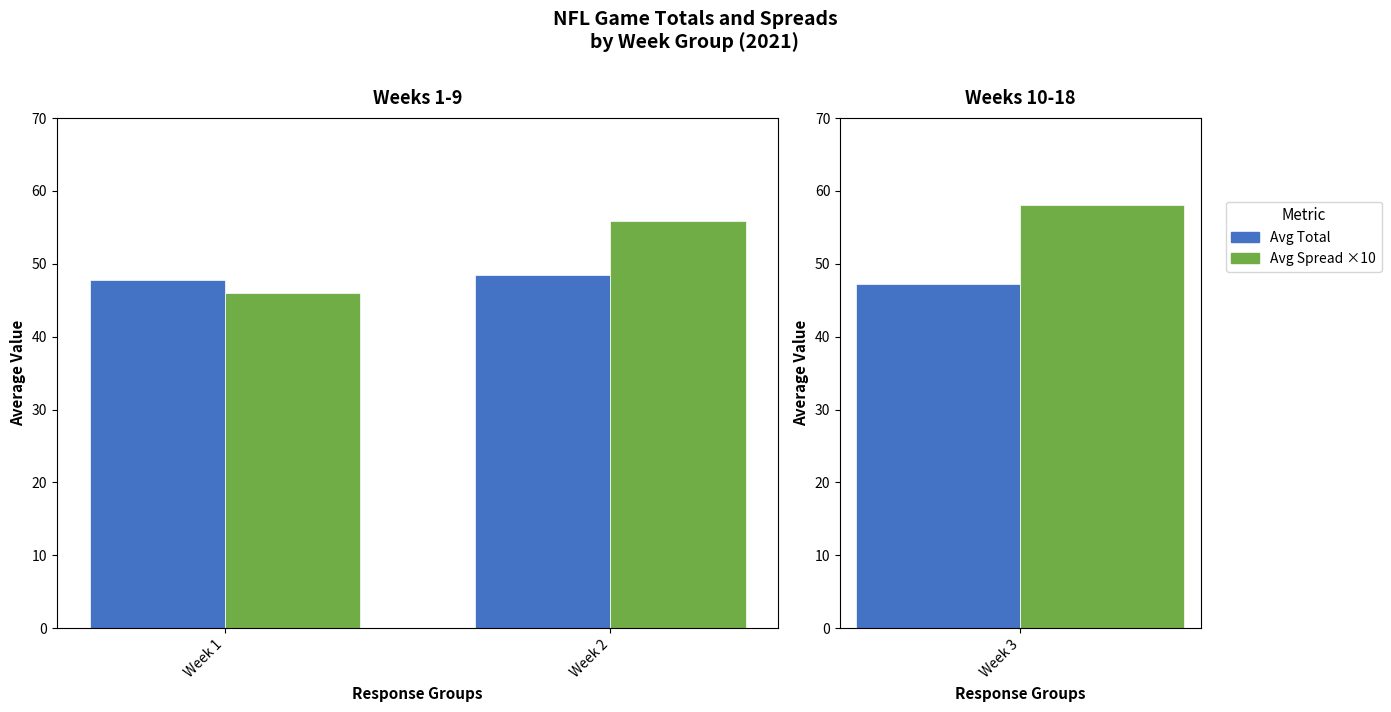

How many bars are there in each group?

2